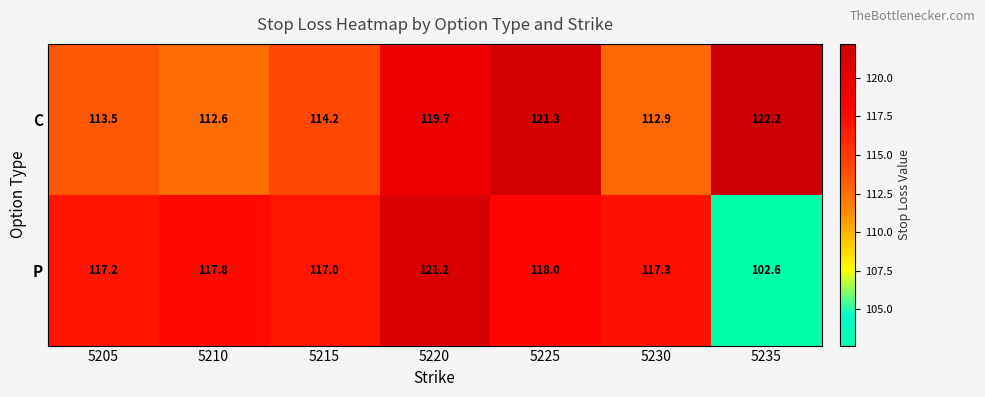

Reading left to right, what are all the values shown in this chart?

C: 113.5	112.6	114.2	119.7	121.3	112.9	122.2
P: 117.2	117.8	117.0	121.2	118.0	117.3	102.6